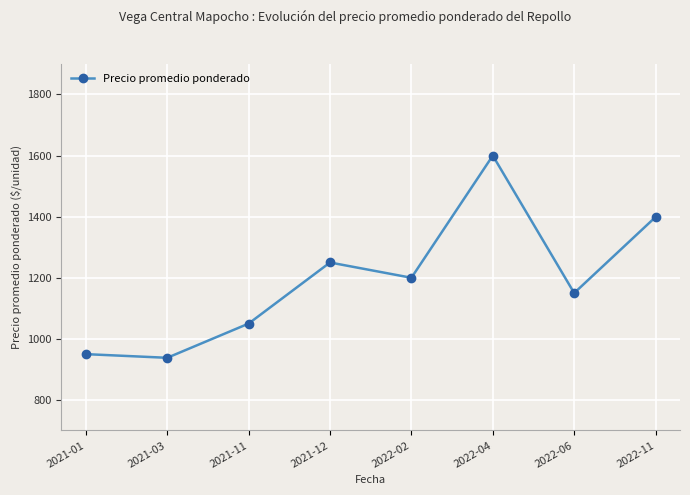

At which category does the data reach its first local valley?

2021-03